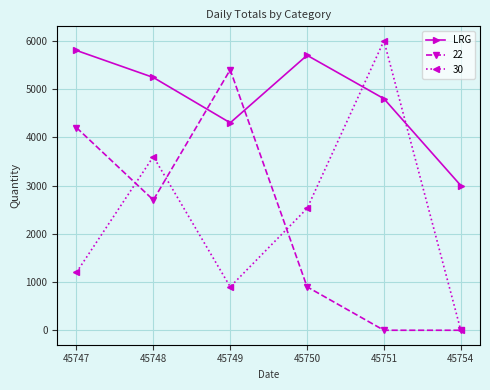

Rank the series at 45749 from highest to lowest value.

22, LRG, 30